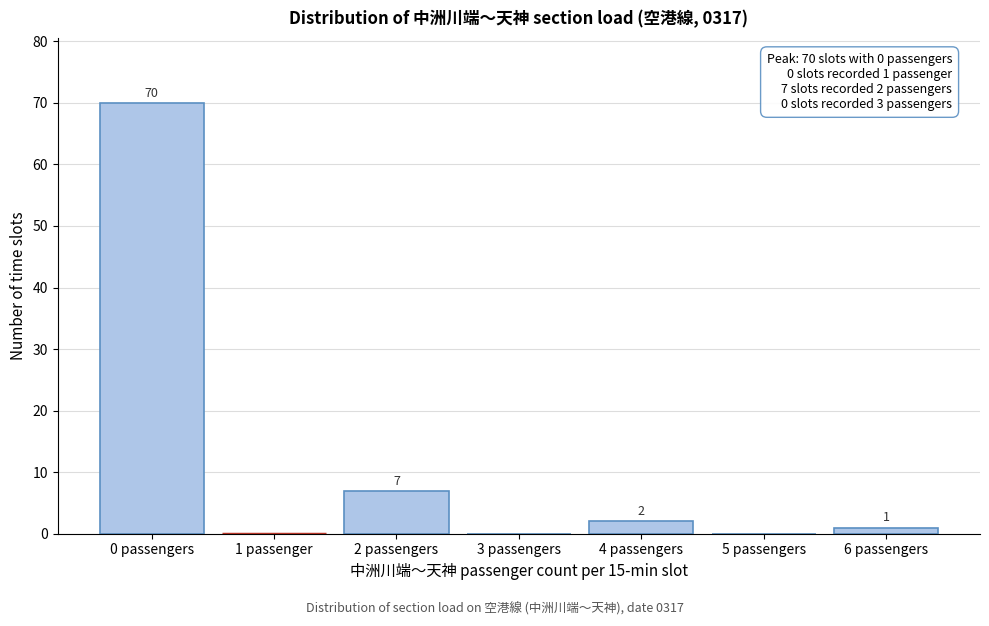

Reading left to right, what are all the values shown in this chart?

0 passengers=70	1 passenger=0	2 passengers=7	3 passengers=0	4 passengers=2	5 passengers=0	6 passengers=1